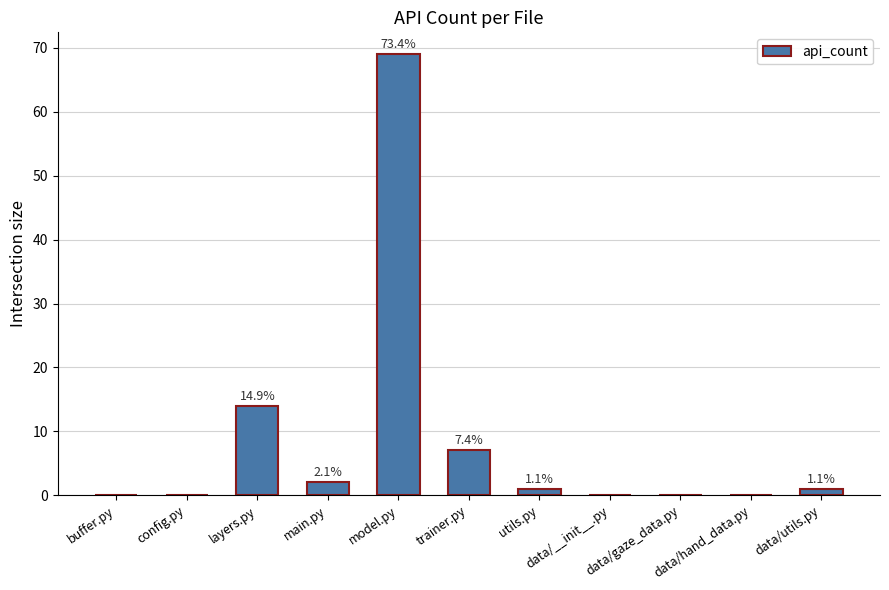

What is the label of the 7th bar from the right?

model.py